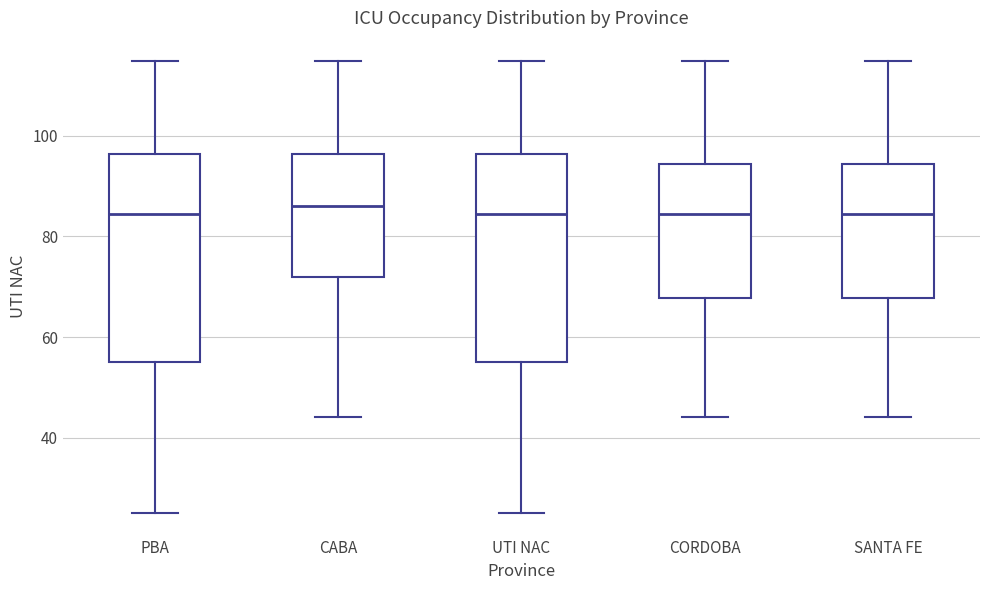

Where does the median line of the box for UTI NAC sit on the y-axis? The values are not printed on the chart, so give them approximately, as read against the axis.

84